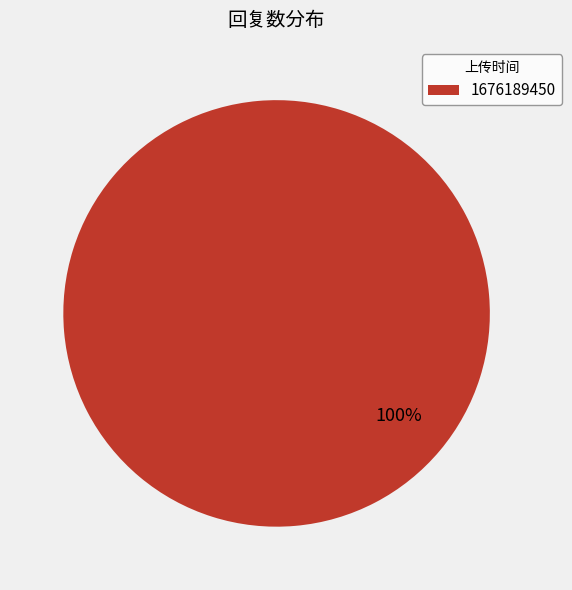

Rank the categories by value from highest to lowest.

1676189450